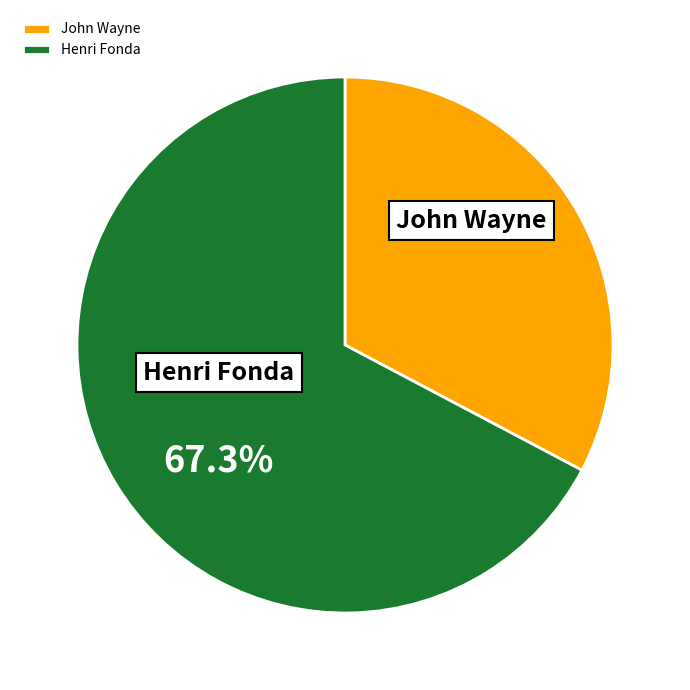

To the nearest percent, what is the difference between the largest and smallest slice percentages?

35%